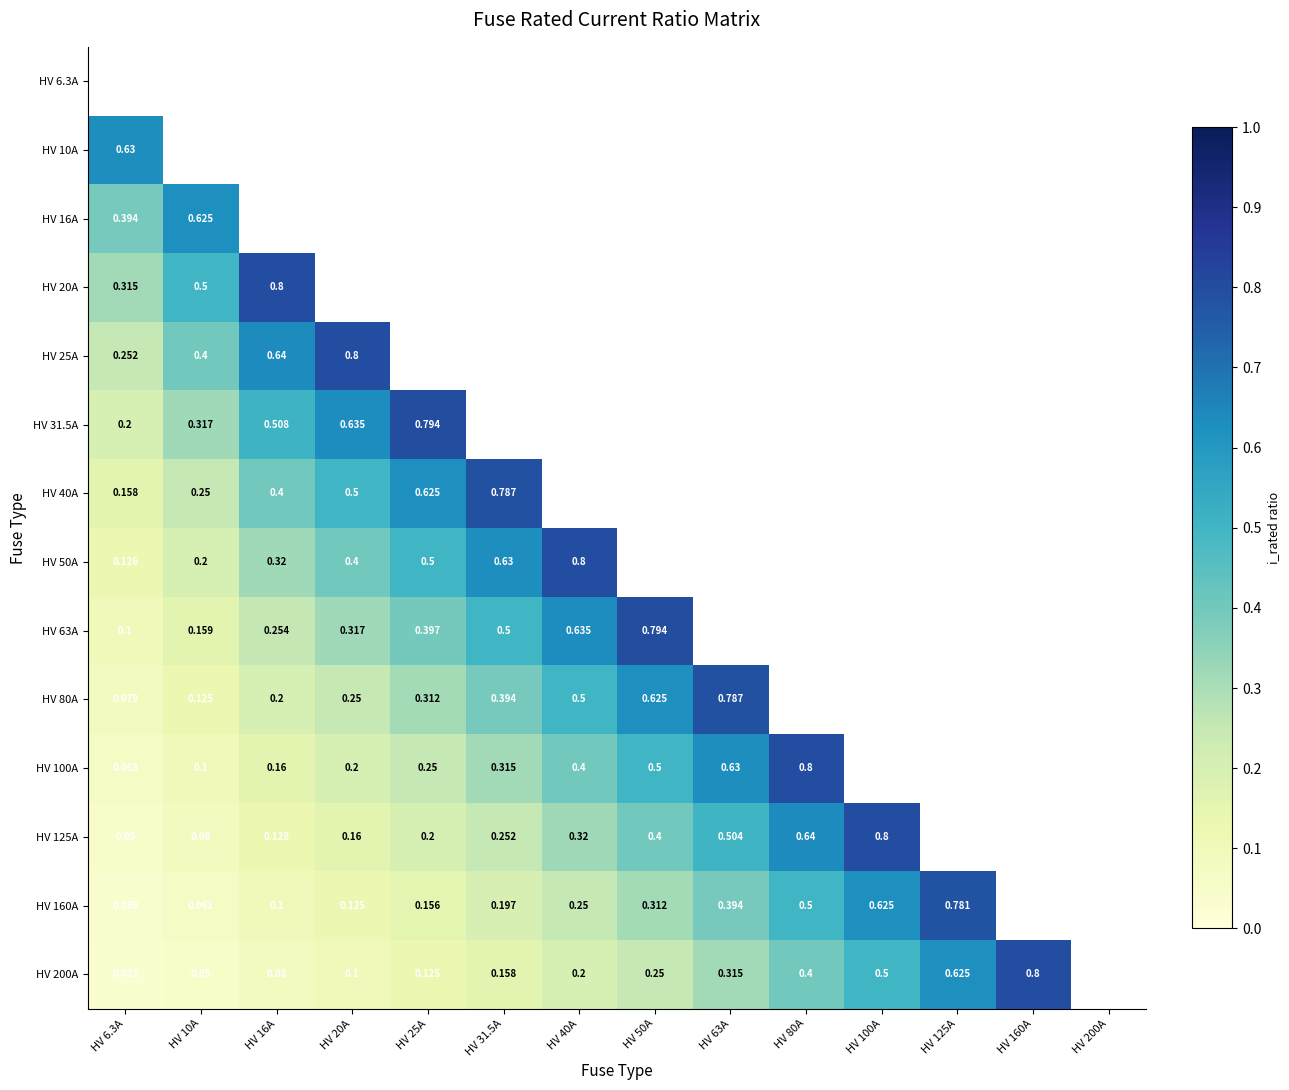

True or false: HV 160A has a value of 0.5 at HV 80A.

True